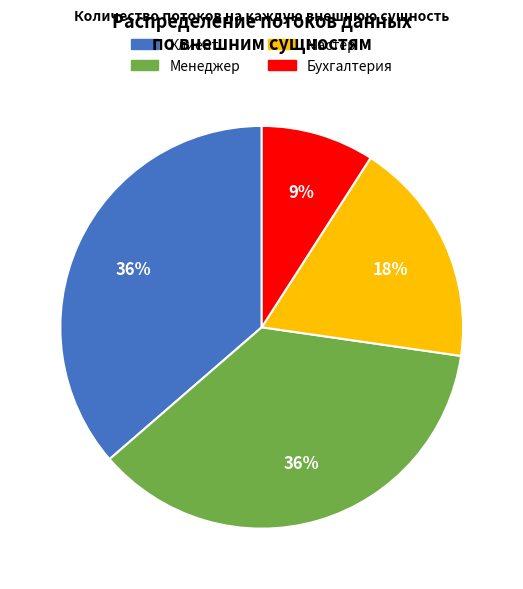

How many slices are in this pie chart?

4